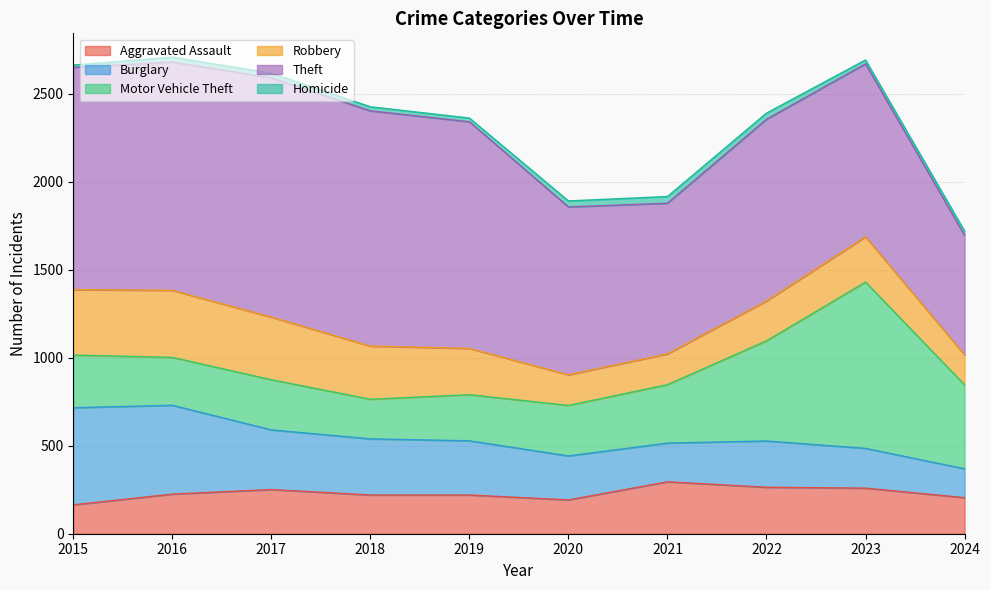

How many values in the Burglary series are below 308?

5